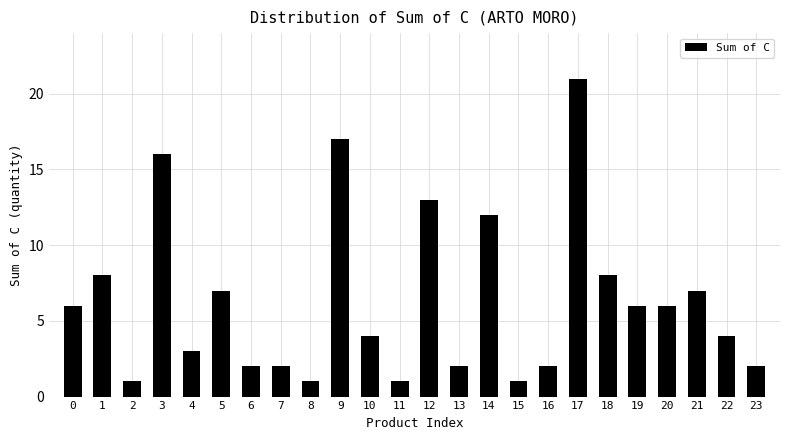

Reading right to left, list all the values displayed in this chart.

2	4	7	6	6	8	21	2	1	12	2	13	1	4	17	1	2	2	7	3	16	1	8	6